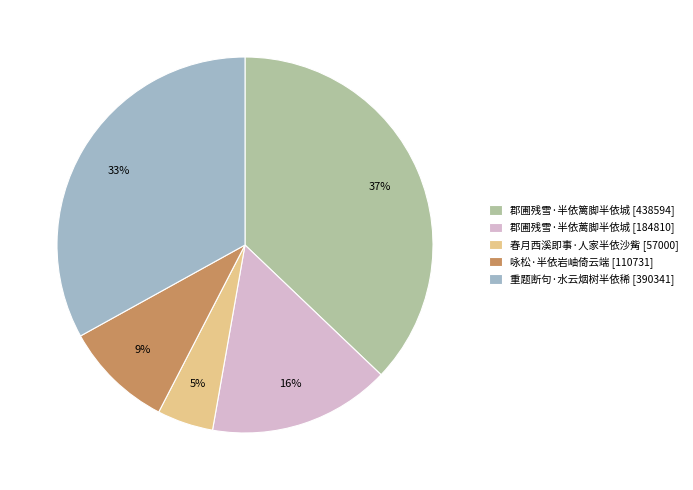

Rank the categories by value from highest to lowest.

郡圃残雪·半依篱脚半依城, 重题断句·水云烟树半依稀, 郡圃残雪·半依蓠脚半依城, 咏松·半依岩岫倚云端, 春月西溪即事·人家半依沙觜